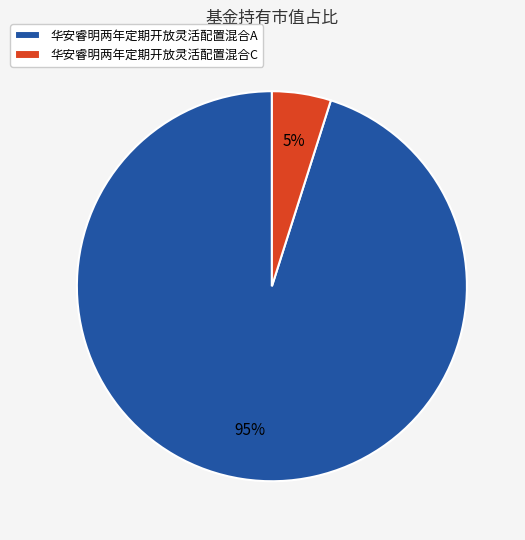

How many segments does this pie chart have?

2